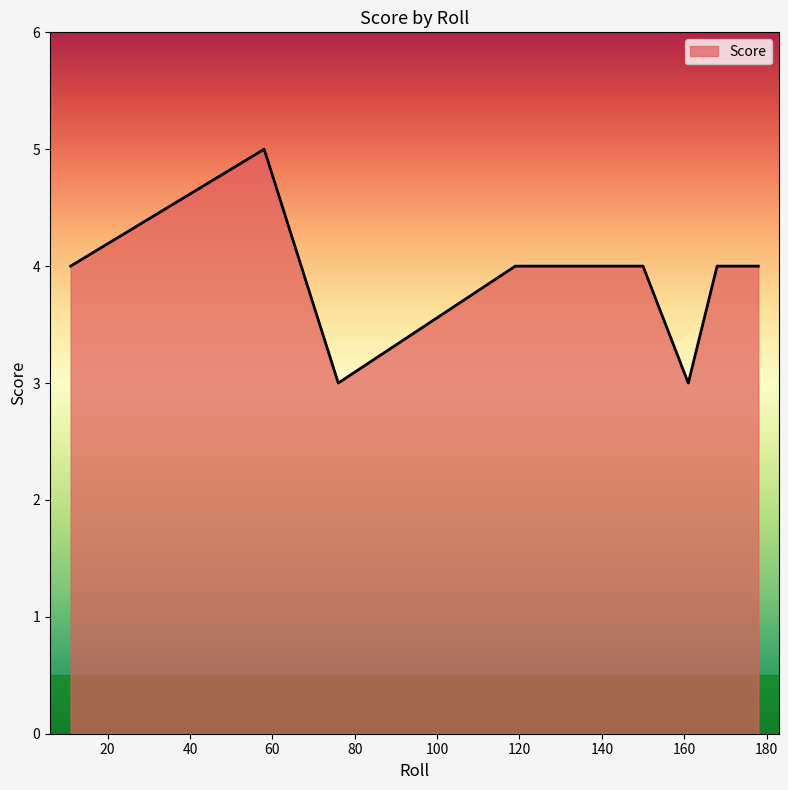

True or false: the data has more than 0 interior local peaks.

True